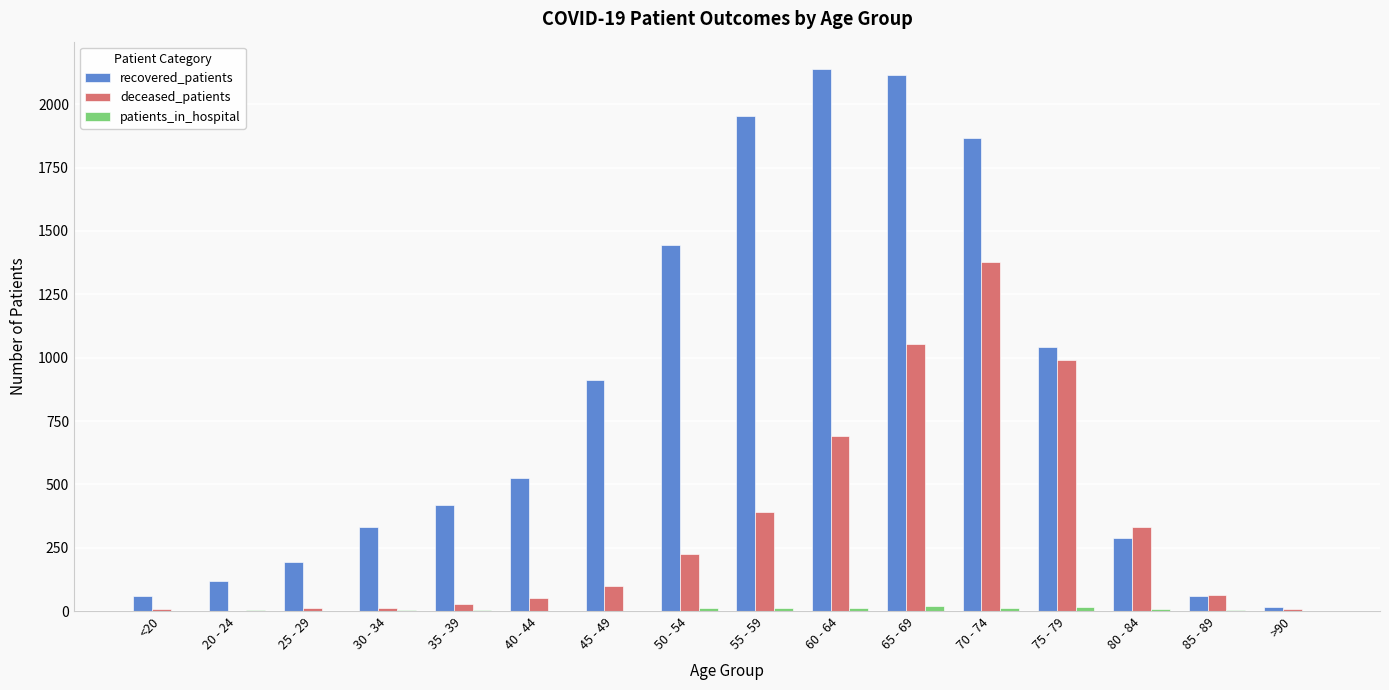

What is the highest value of the deceased_patients series?

1378